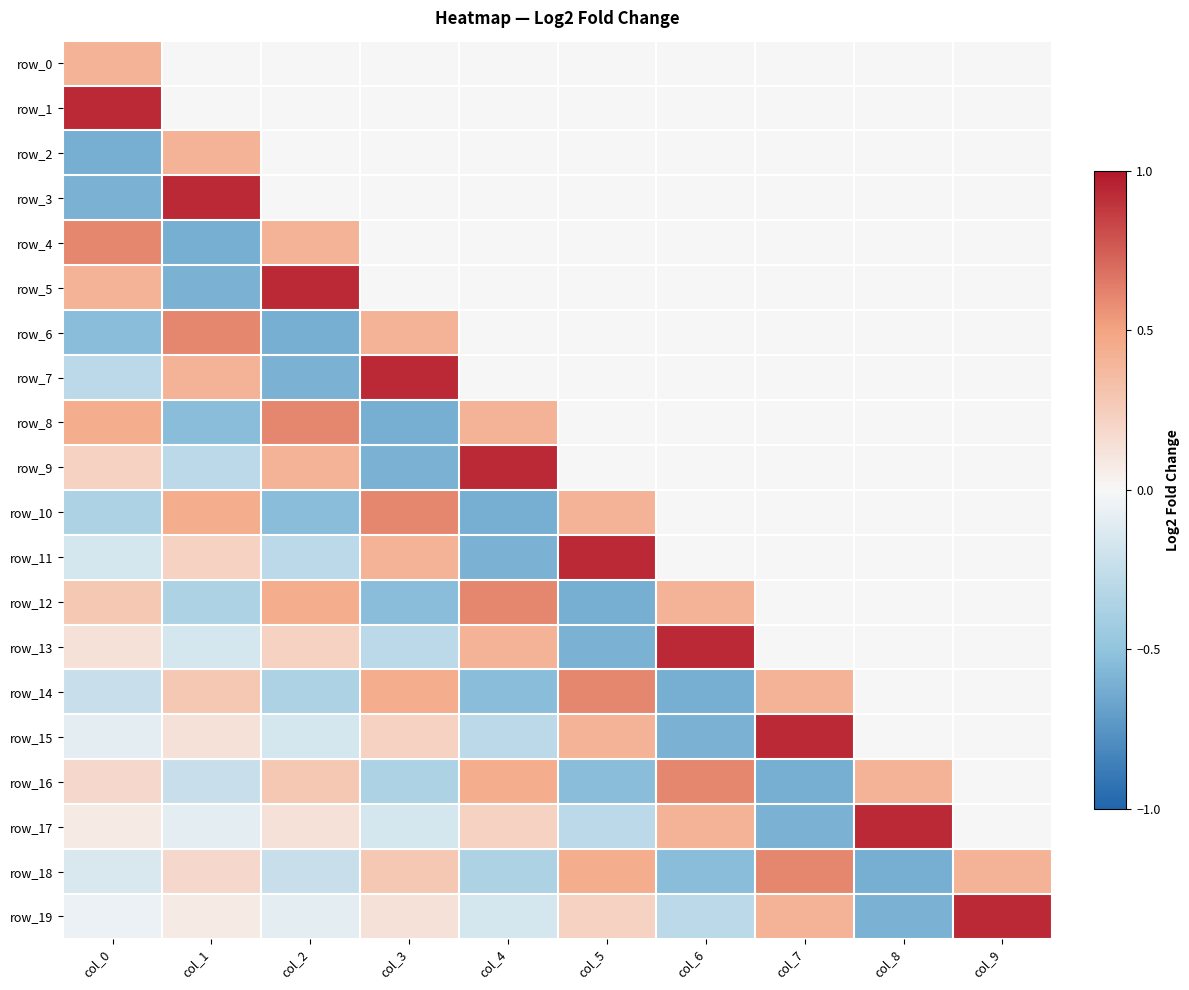

How many values in row_5 are below zero?

1